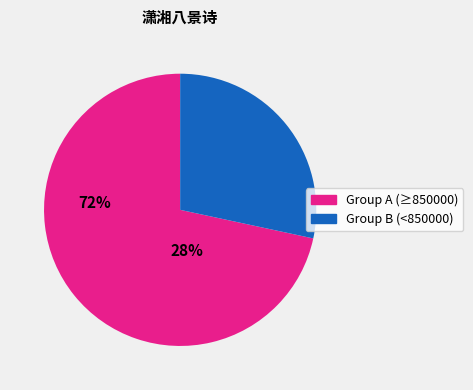

Is there a majority slice in this chart?

Yes